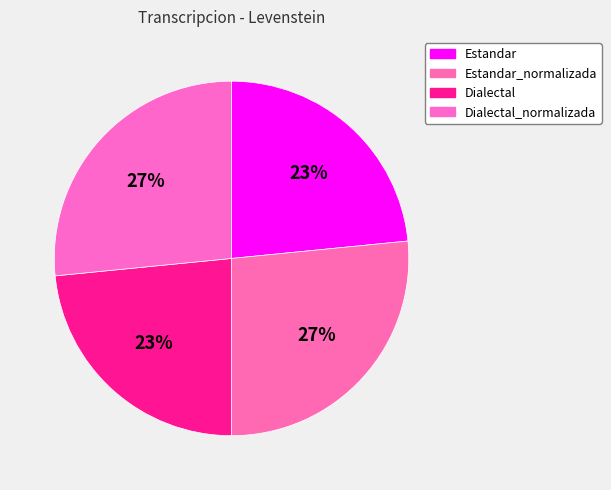

How many segments does this pie chart have?

4